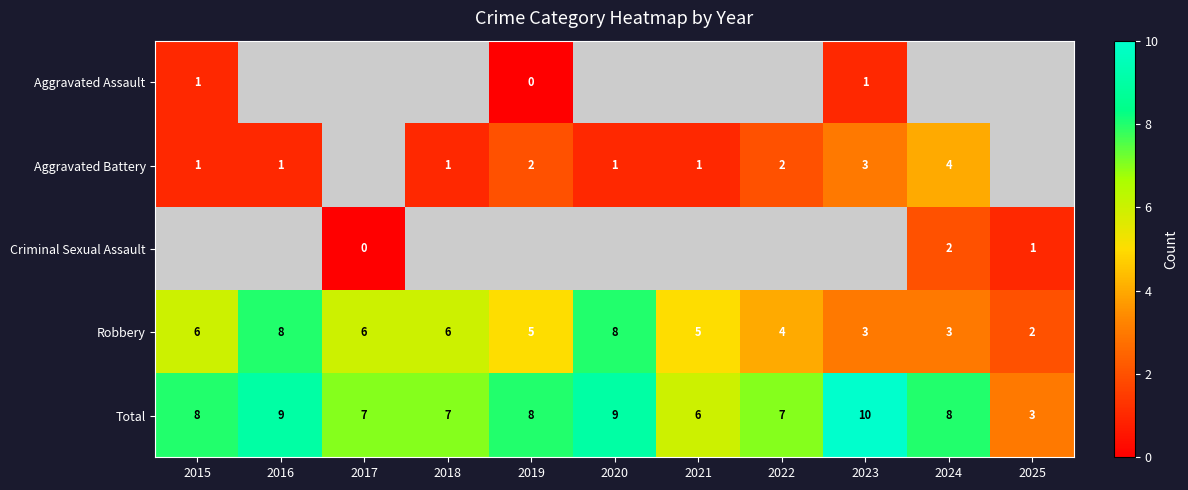

What is the difference between the maximum and minimum values in the Total series?

7